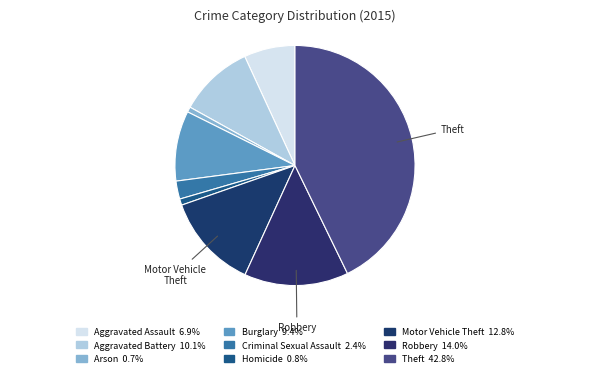

What percentage is the Arson slice, to the nearest percent?

1%